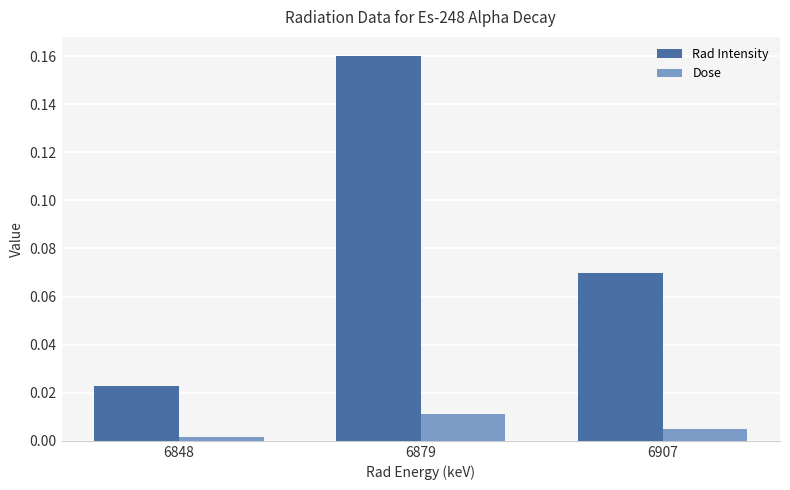

List the series in order of their peak value, lowest first.

Dose, Rad Intensity